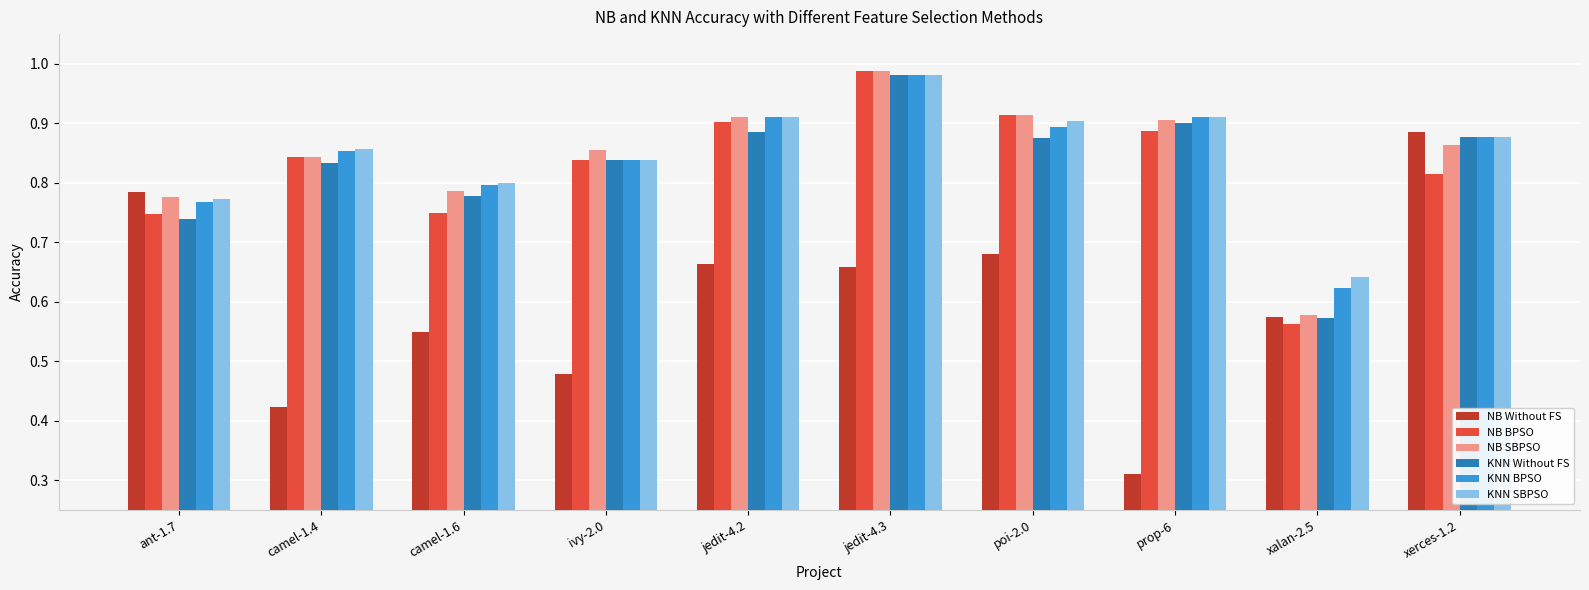

Which series has the largest range (max minus min)?

NB Without FS